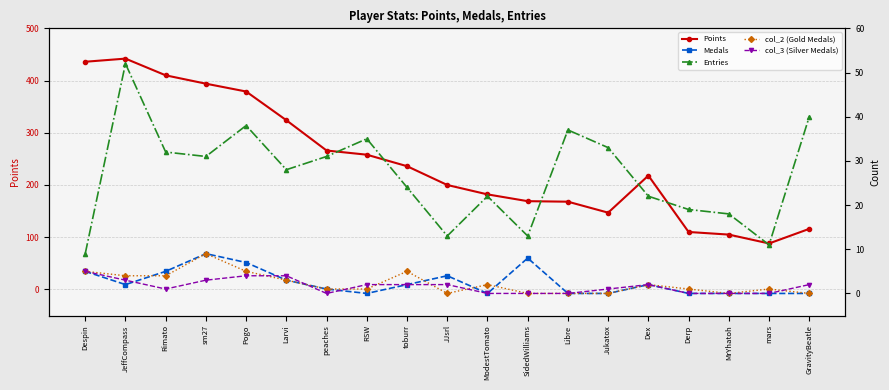

Where is the first local minimum for Entries?

sm27